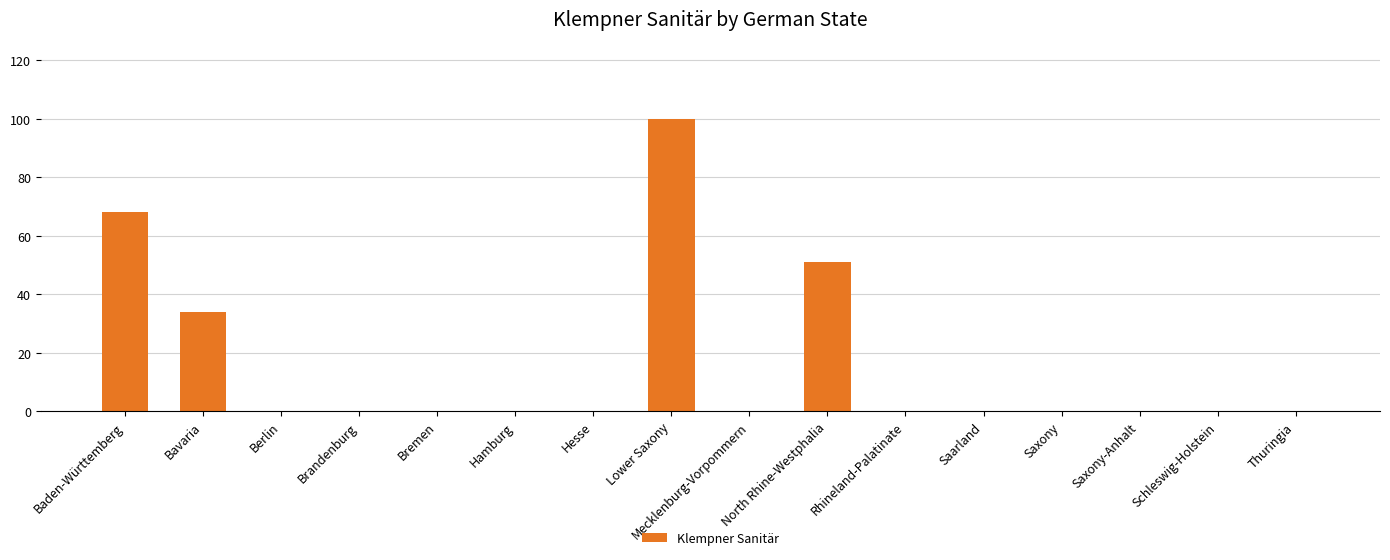

Count the number of data series in this chart.

1